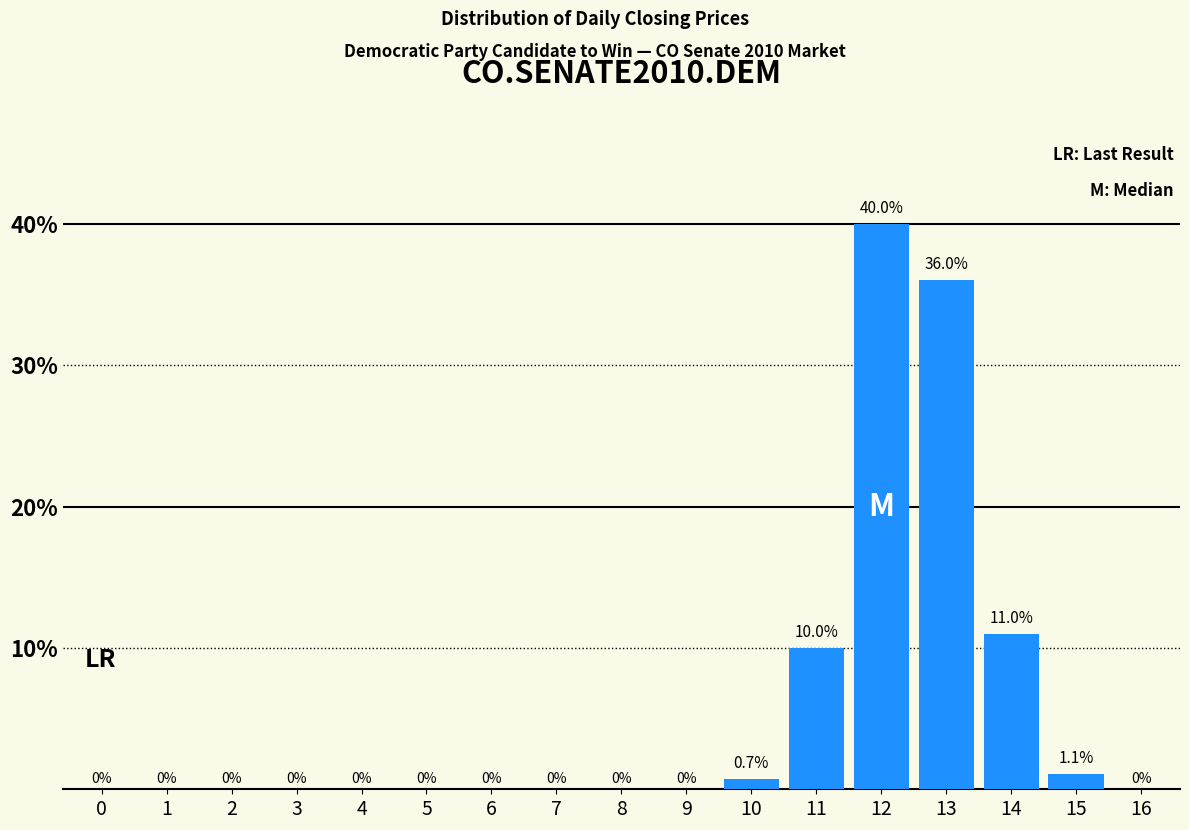

Reading right to left, transcribe all the data shown in this chart.

16=0.0	15=1.1	14=11.0	13=36.0	12=40.0	11=10.0	10=0.7	9=0.0	8=0.0	7=0.0	6=0.0	5=0.0	4=0.0	3=0.0	2=0.0	1=0.0	0=0.0